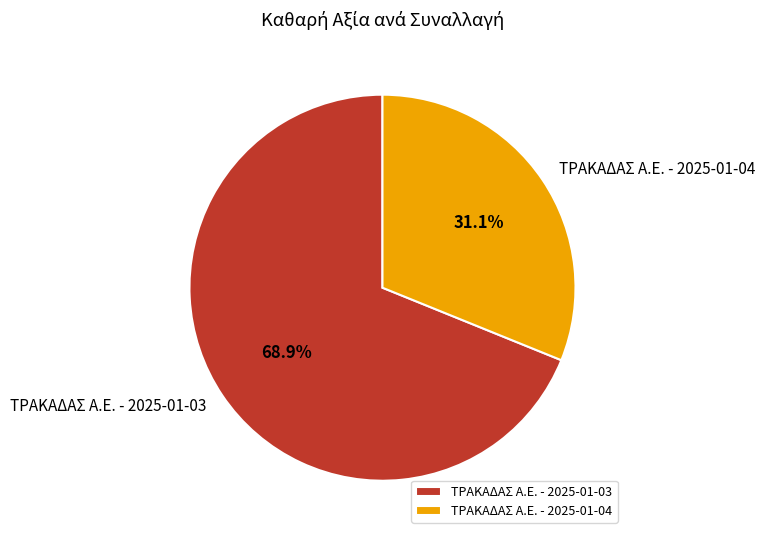

How many segments does this pie chart have?

2